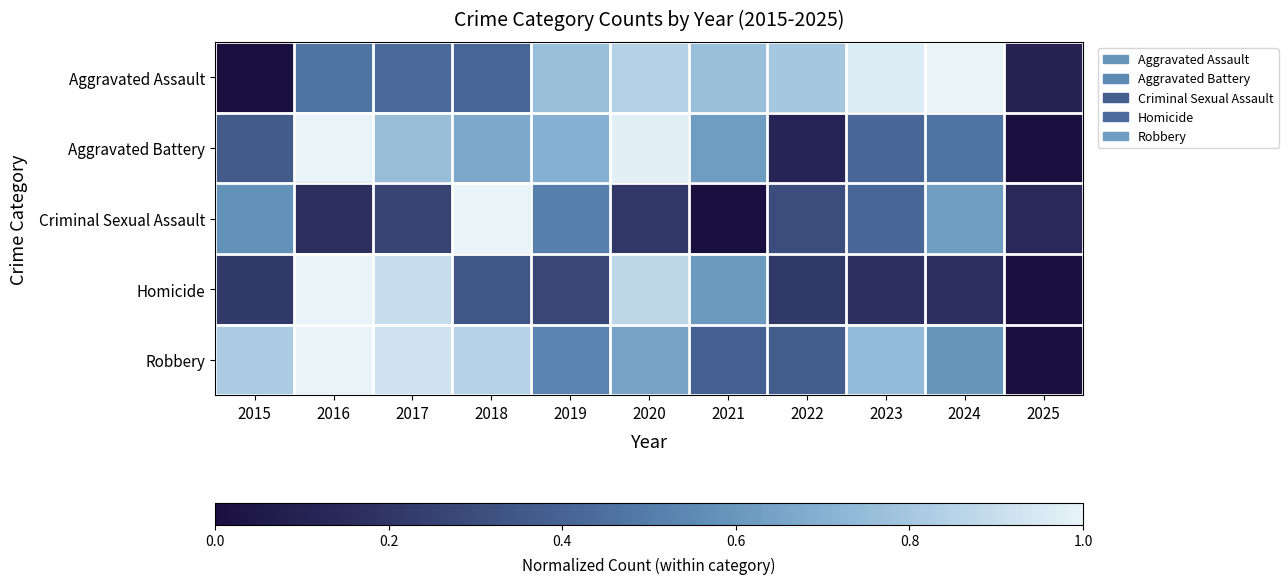

Reading right to left, list all the values displayed in this chart.

Aggravated Assault: 2025=0.1	2024=1.0	2023=1.0	2022=0.8	2021=0.8	2020=0.8	2019=0.8	2018=0.4	2017=0.4	2016=0.5	2015=0.0
Aggravated Battery: 2025=0.0	2024=0.5	2023=0.4	2022=0.1	2021=0.6	2020=1.0	2019=0.7	2018=0.7	2017=0.8	2016=1.0	2015=0.4
Criminal Sexual Assault: 2025=0.1	2024=0.6	2023=0.4	2022=0.3	2021=0.0	2020=0.2	2019=0.5	2018=1.0	2017=0.3	2016=0.2	2015=0.6
Homicide: 2025=0.0	2024=0.2	2023=0.2	2022=0.2	2021=0.6	2020=0.9	2019=0.3	2018=0.3	2017=0.9	2016=1.0	2015=0.2
Robbery: 2025=0.0	2024=0.6	2023=0.7	2022=0.4	2021=0.4	2020=0.6	2019=0.5	2018=0.8	2017=0.9	2016=1.0	2015=0.8